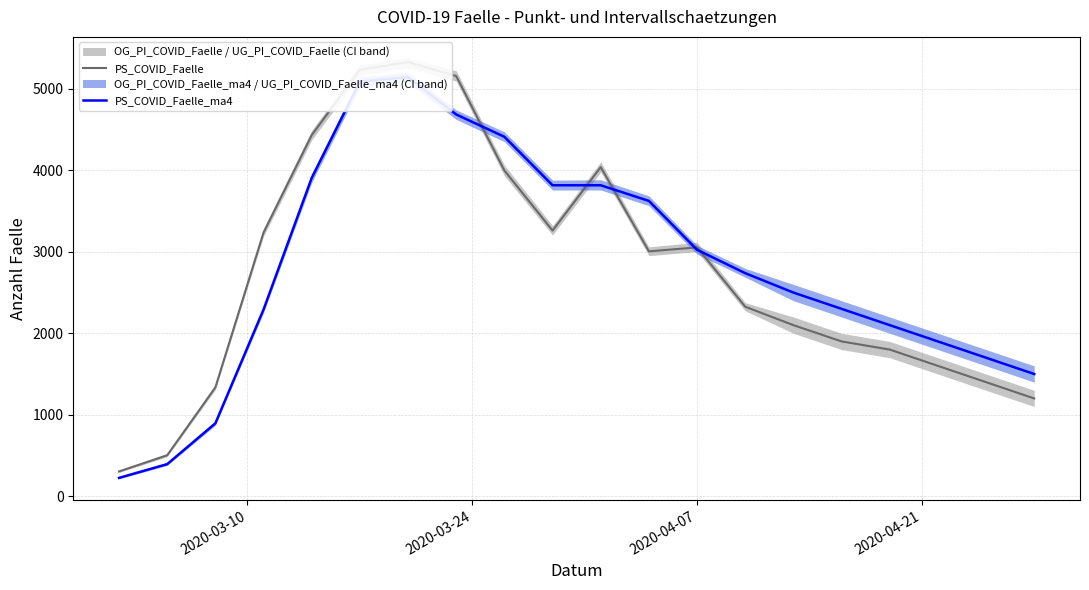

In PS_COVID_Faelle_ma4, how many points are higher than both neighbors (excluding endpoints)?

1